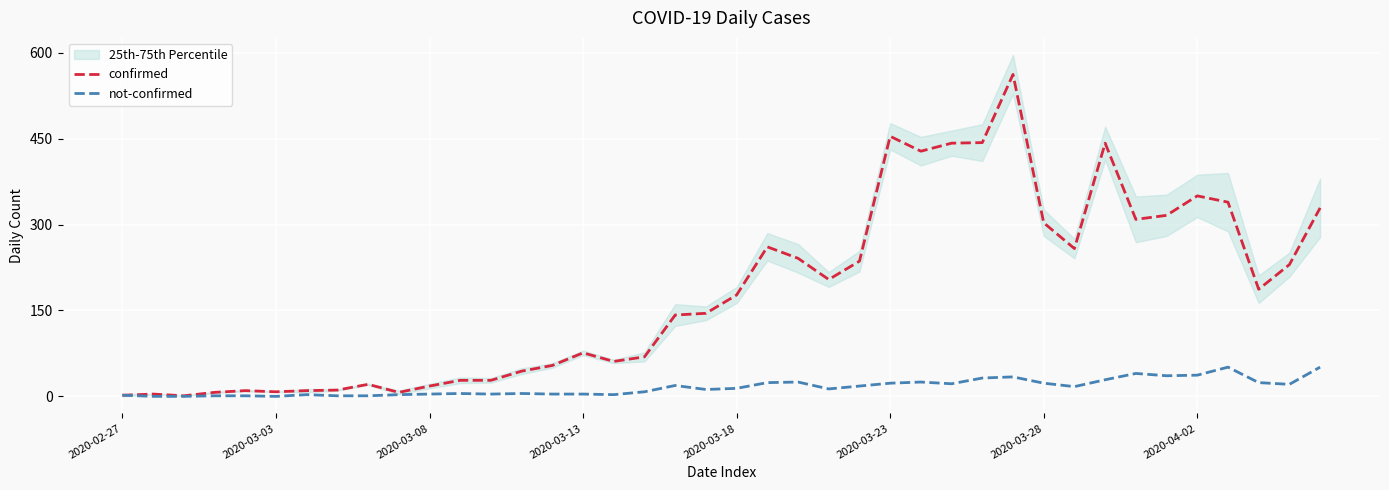

The value of confirmed at 2020-03-28 is 303. True or false?

True